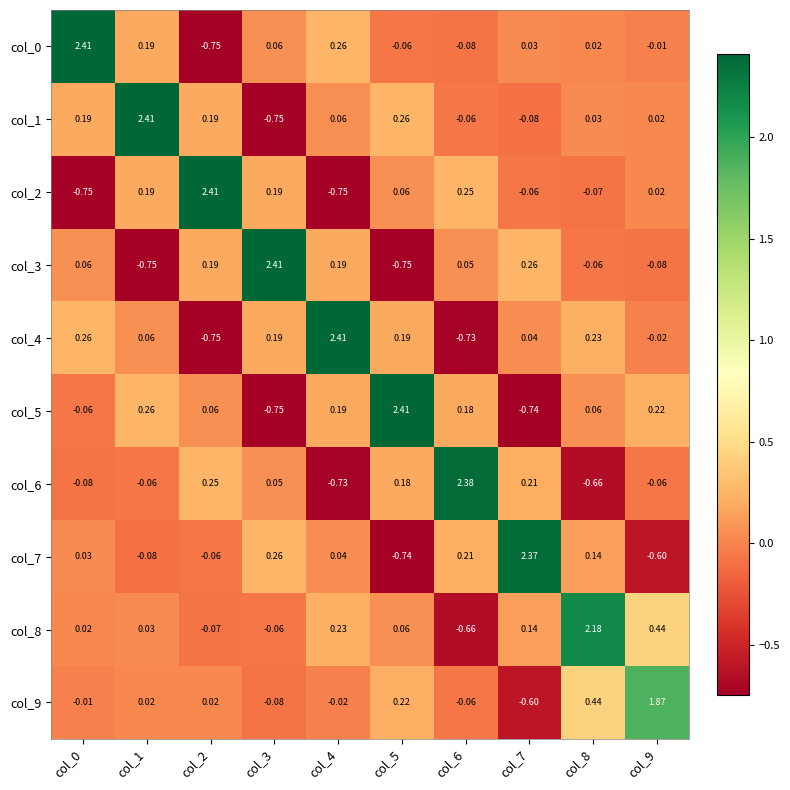

At how many categories does at least one series exceed 0?

10